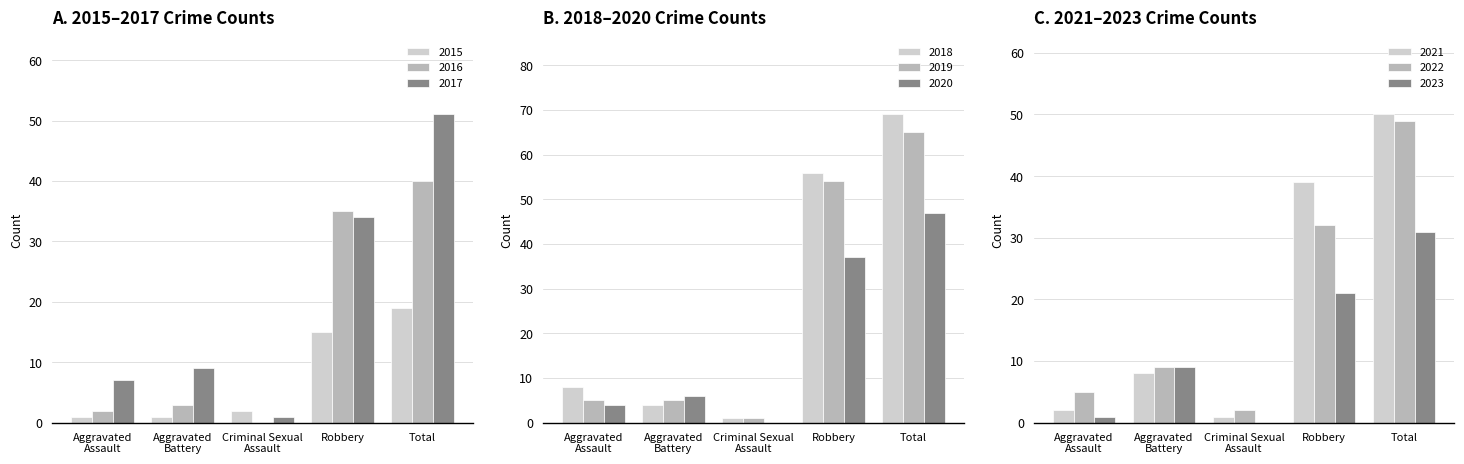

Where is 2015 nearest to the value 10?

Robbery